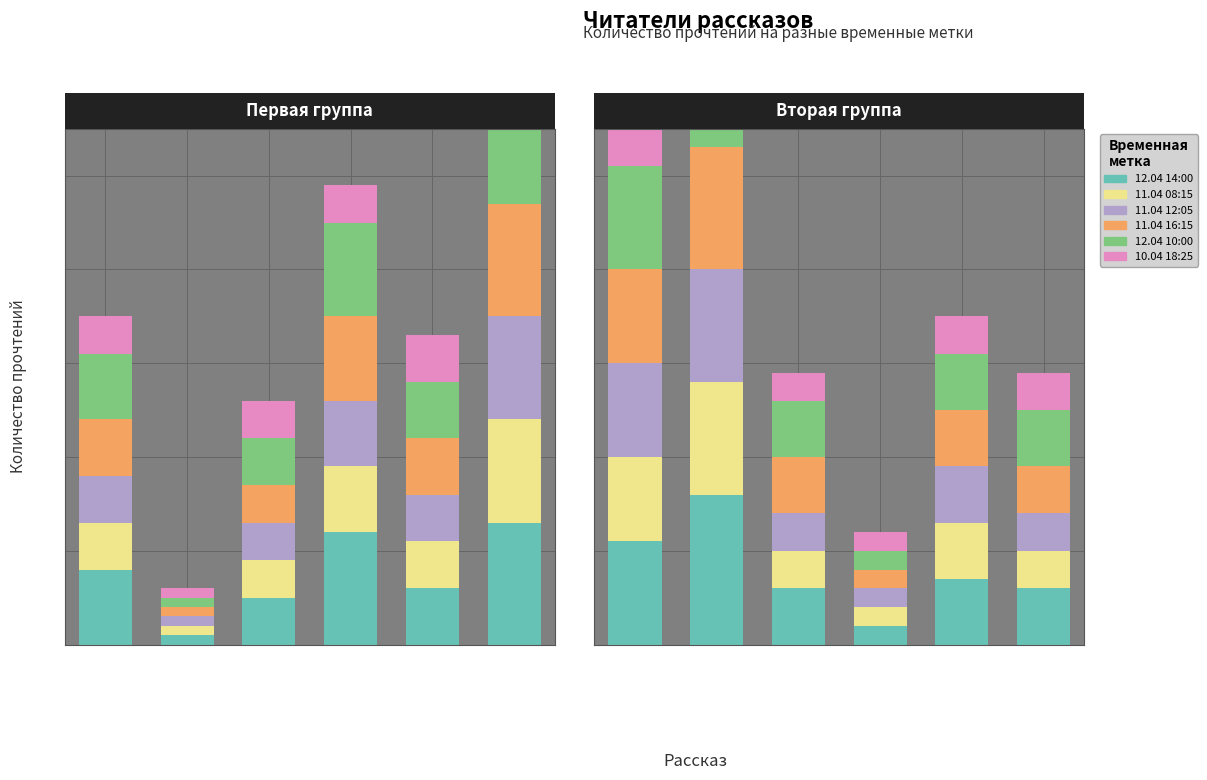

How many data points in 11.04 16:15 are above 6?

2